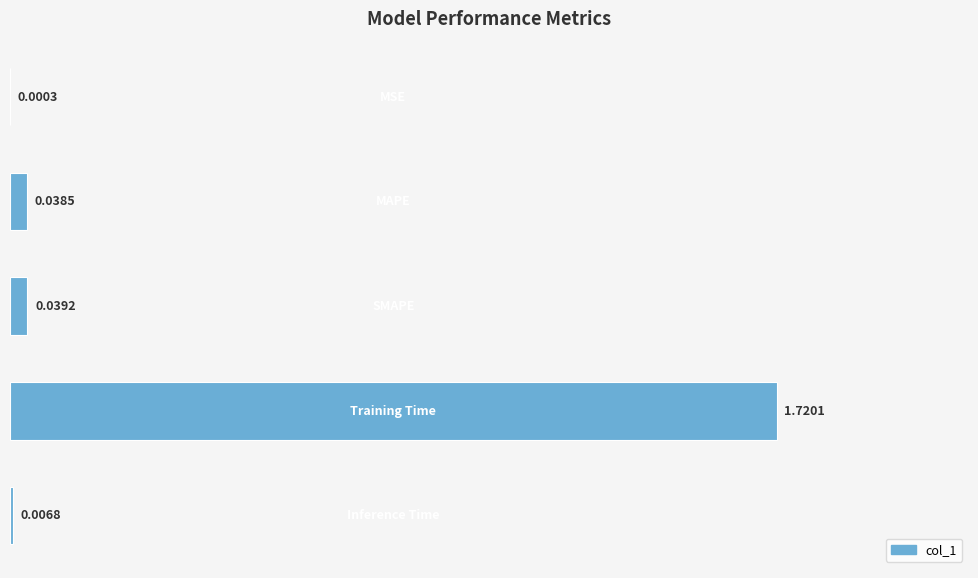

What is the sum of all values?

1.8